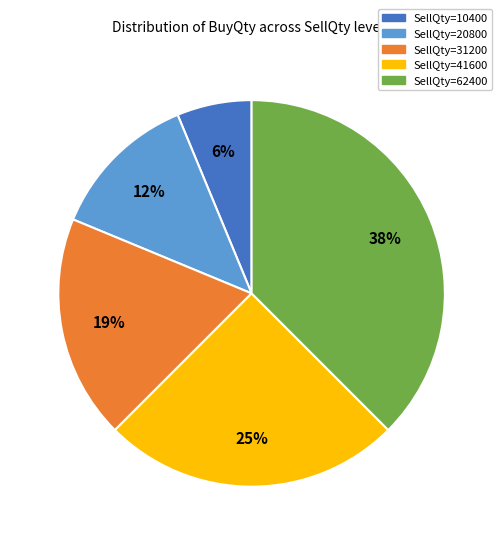

Which has a higher value, SellQty=20800 or SellQty=31200?

SellQty=31200